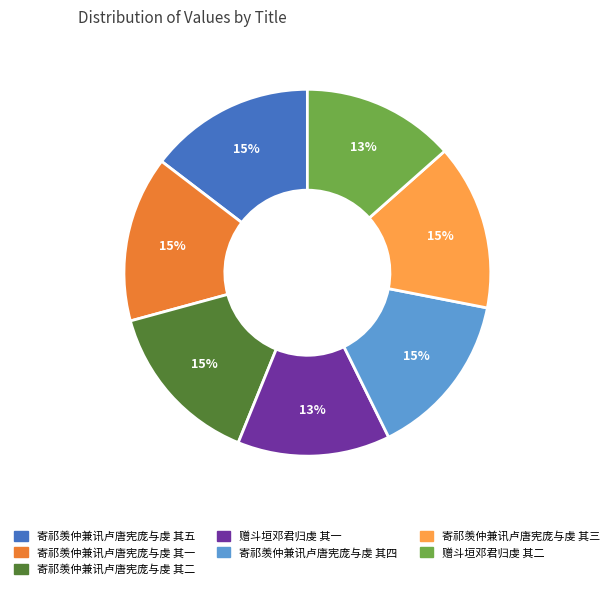

Which has a higher value, 寄祁羡仲兼讯卢唐宪庞与虔 其四 or 赠斗垣邓君归虔 其一?

寄祁羡仲兼讯卢唐宪庞与虔 其四